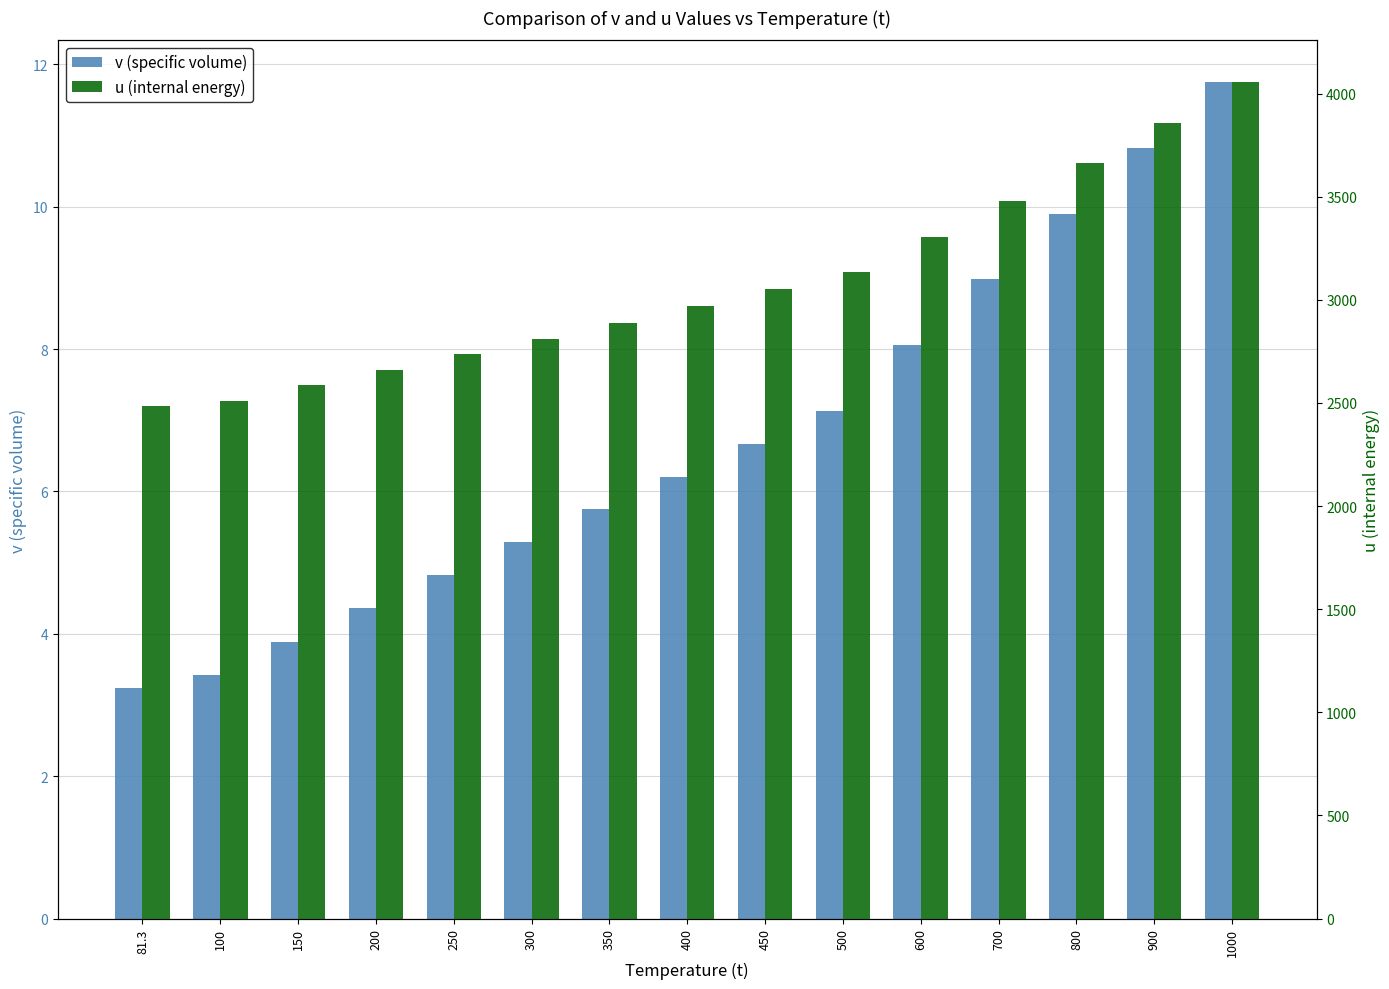

At which category is the sum across all series the highest?

1000